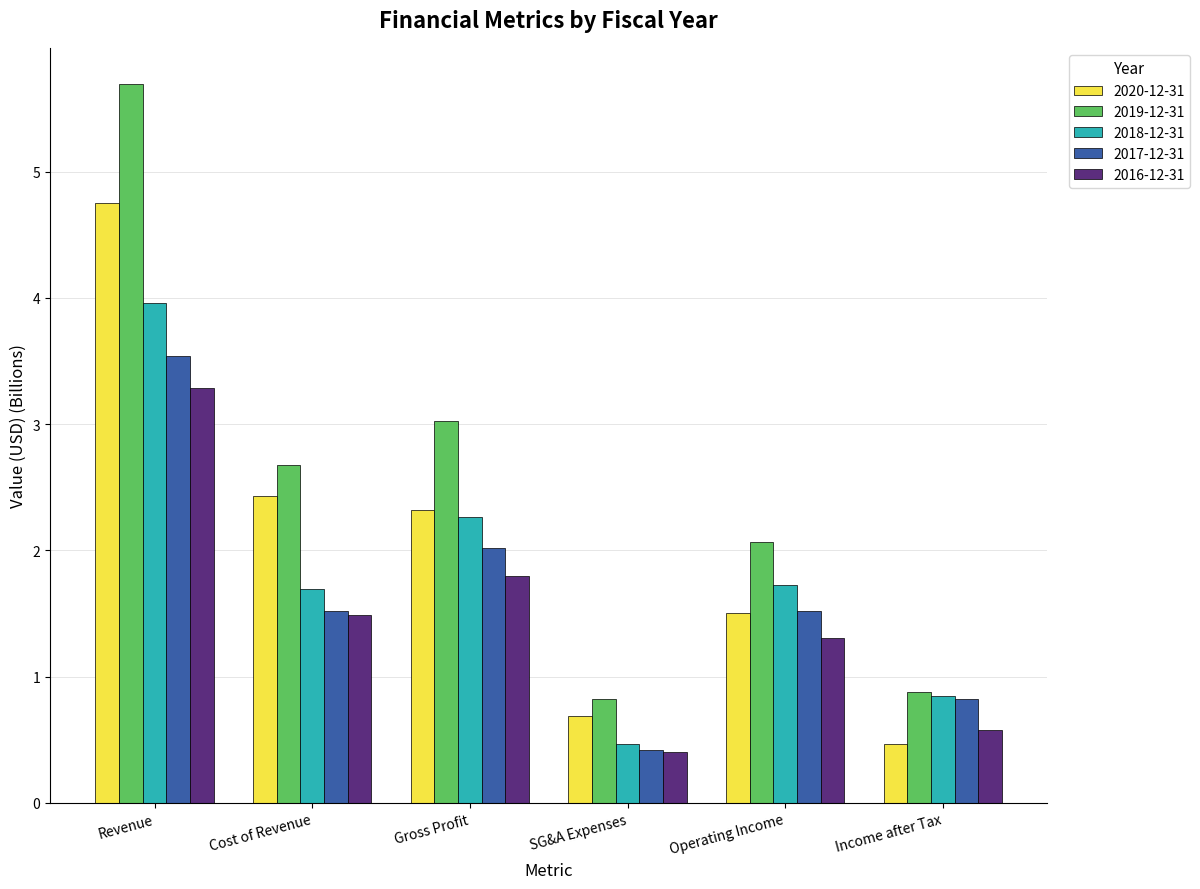

What is the difference between the 2017-12-31 values at Gross Profit and Cost of Revenue?

0.5